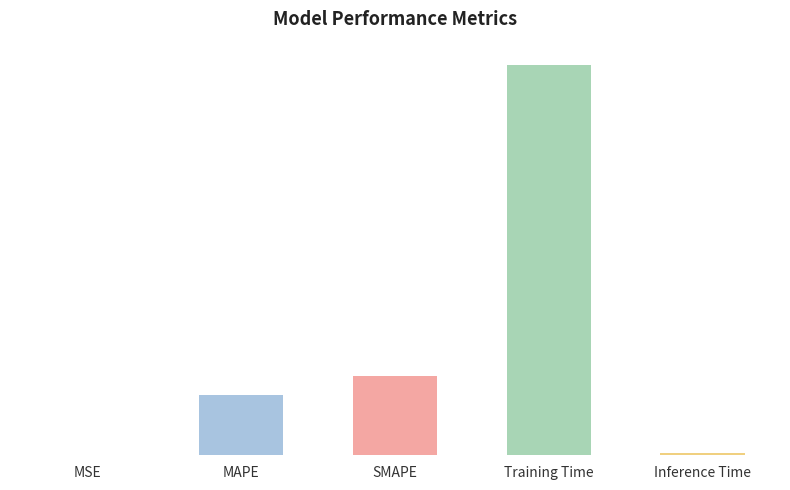

List the labels in order of value, smallest first.

MSE, Inference Time, MAPE, SMAPE, Training Time